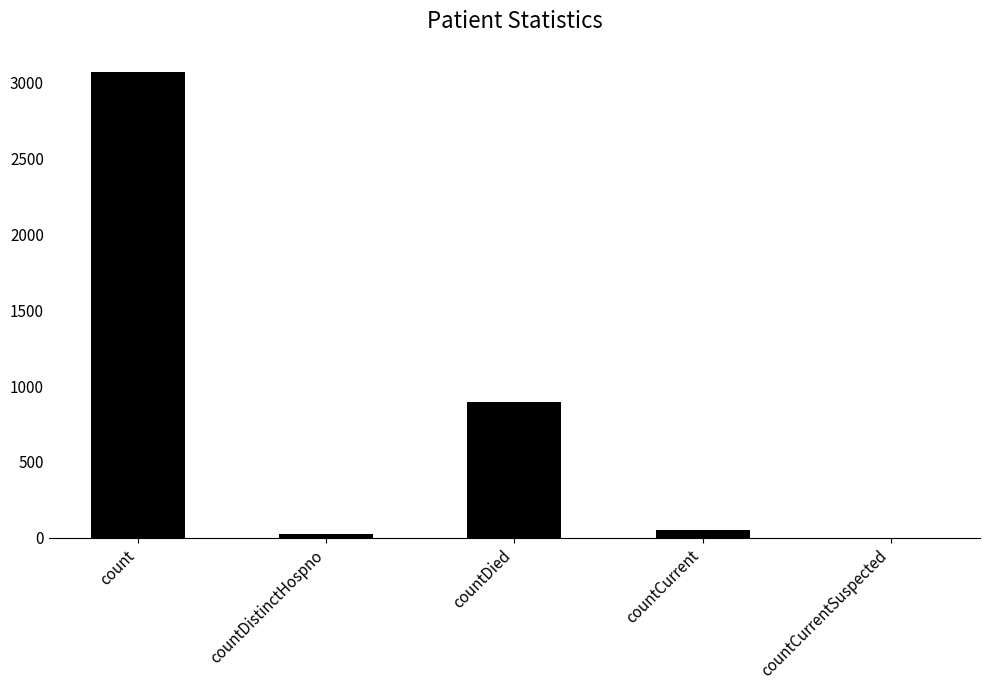

What is the average value?

807